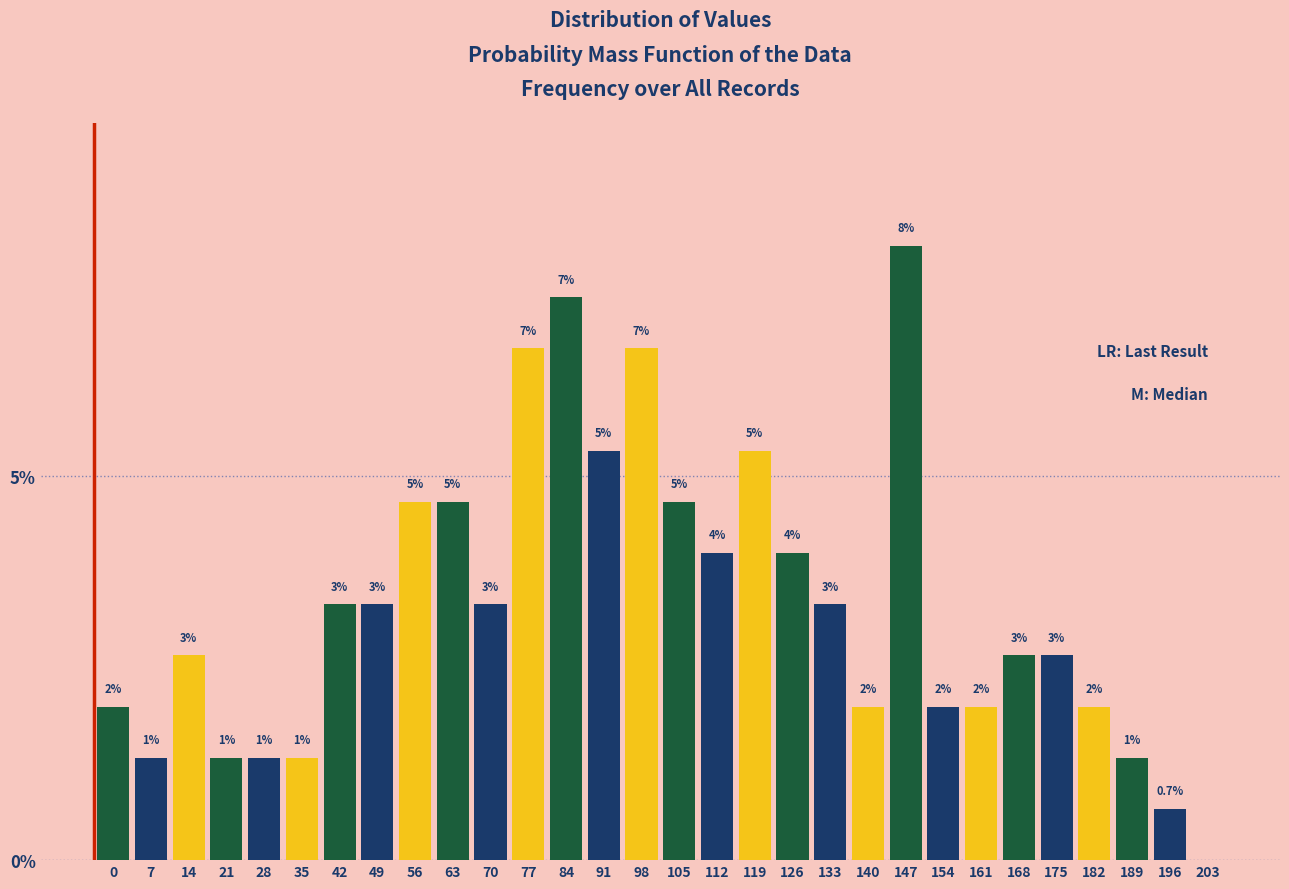

Are the bars horizontal?

No